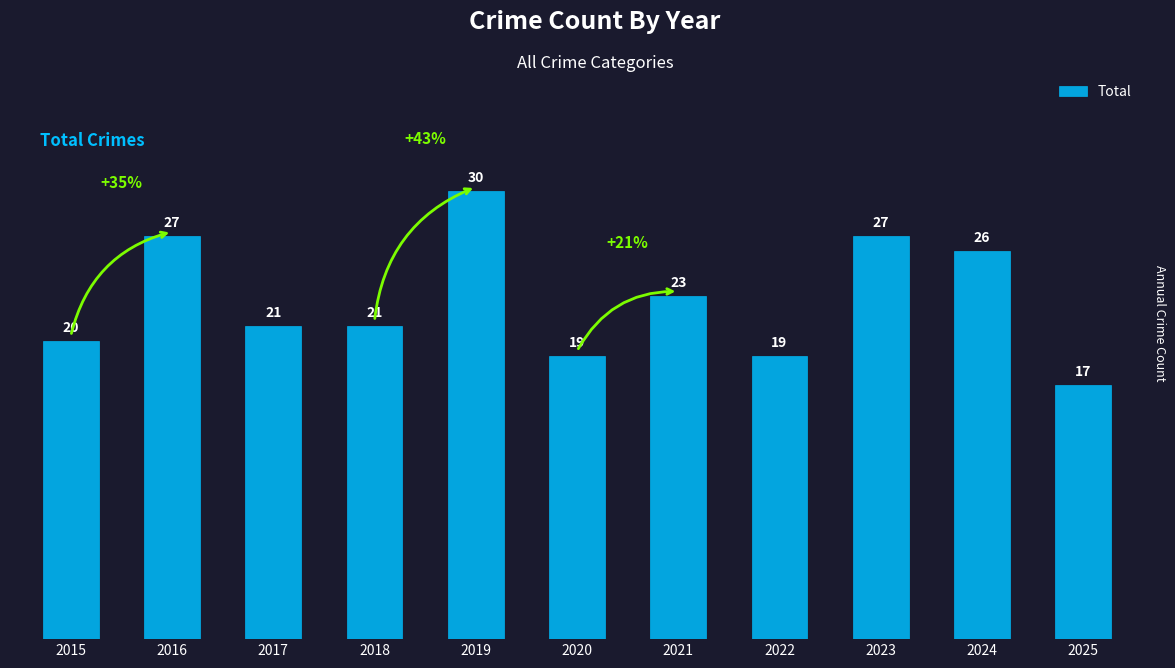

Reading left to right, extract all data points from this chart.

2015=20	2016=27	2017=21	2018=21	2019=30	2020=19	2021=23	2022=19	2023=27	2024=26	2025=17